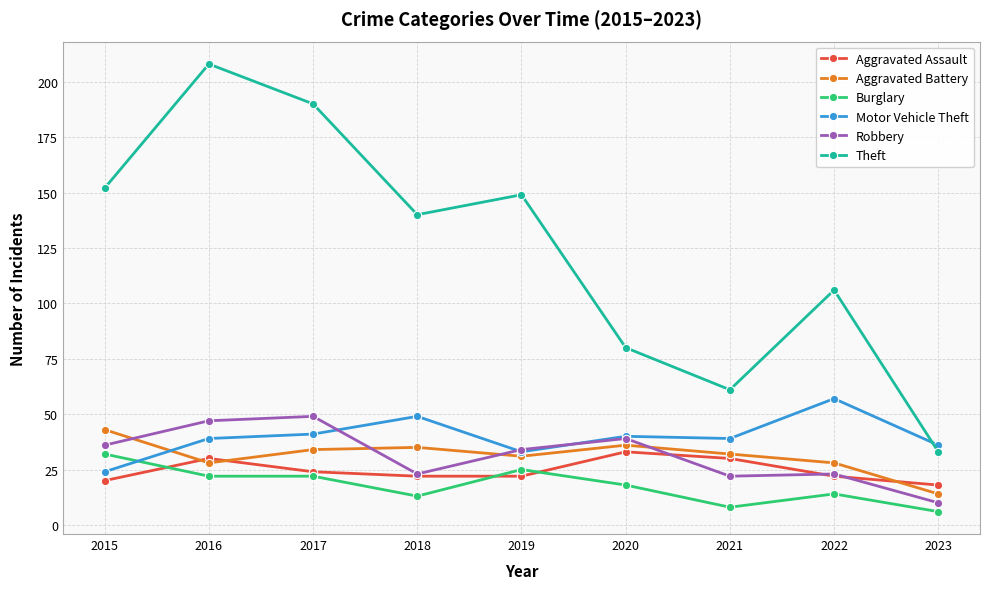

What is the value of the Theft point at the 5th from the left?

149